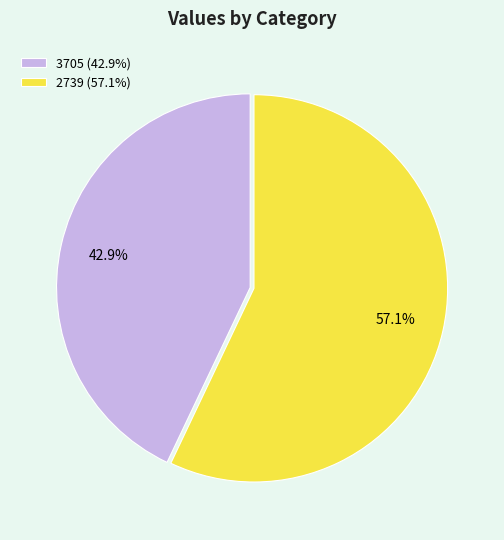

How many segments does this pie chart have?

2